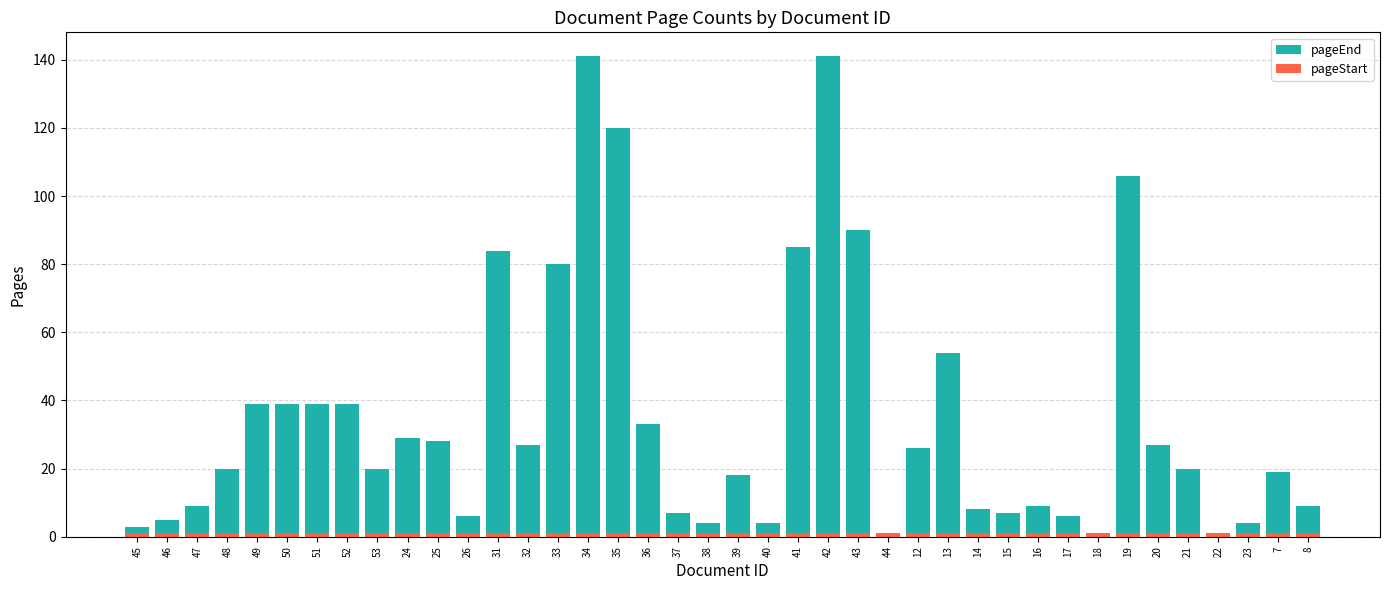

What is the difference between the highest and lowest values at 33?

79